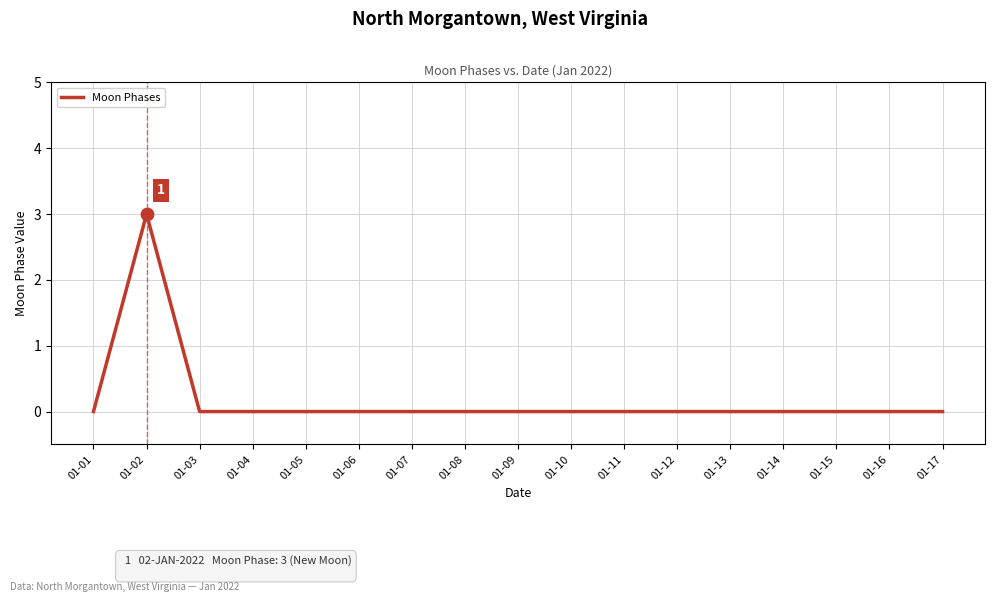

The value at 01-11 is -2. True or false?

False